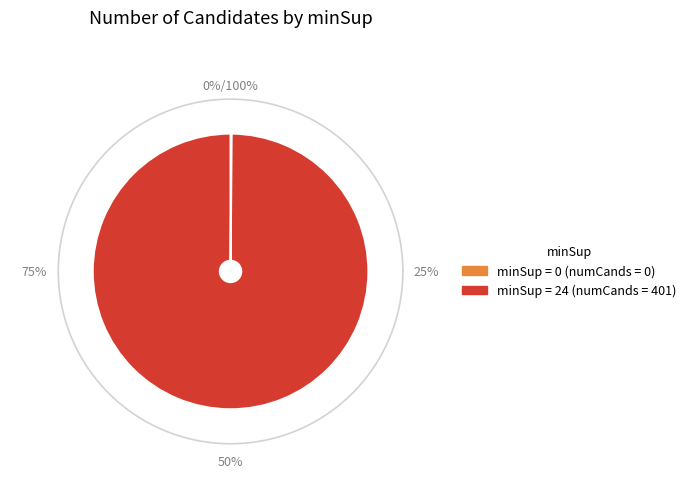

Which has a higher value, 0 or 24?

24